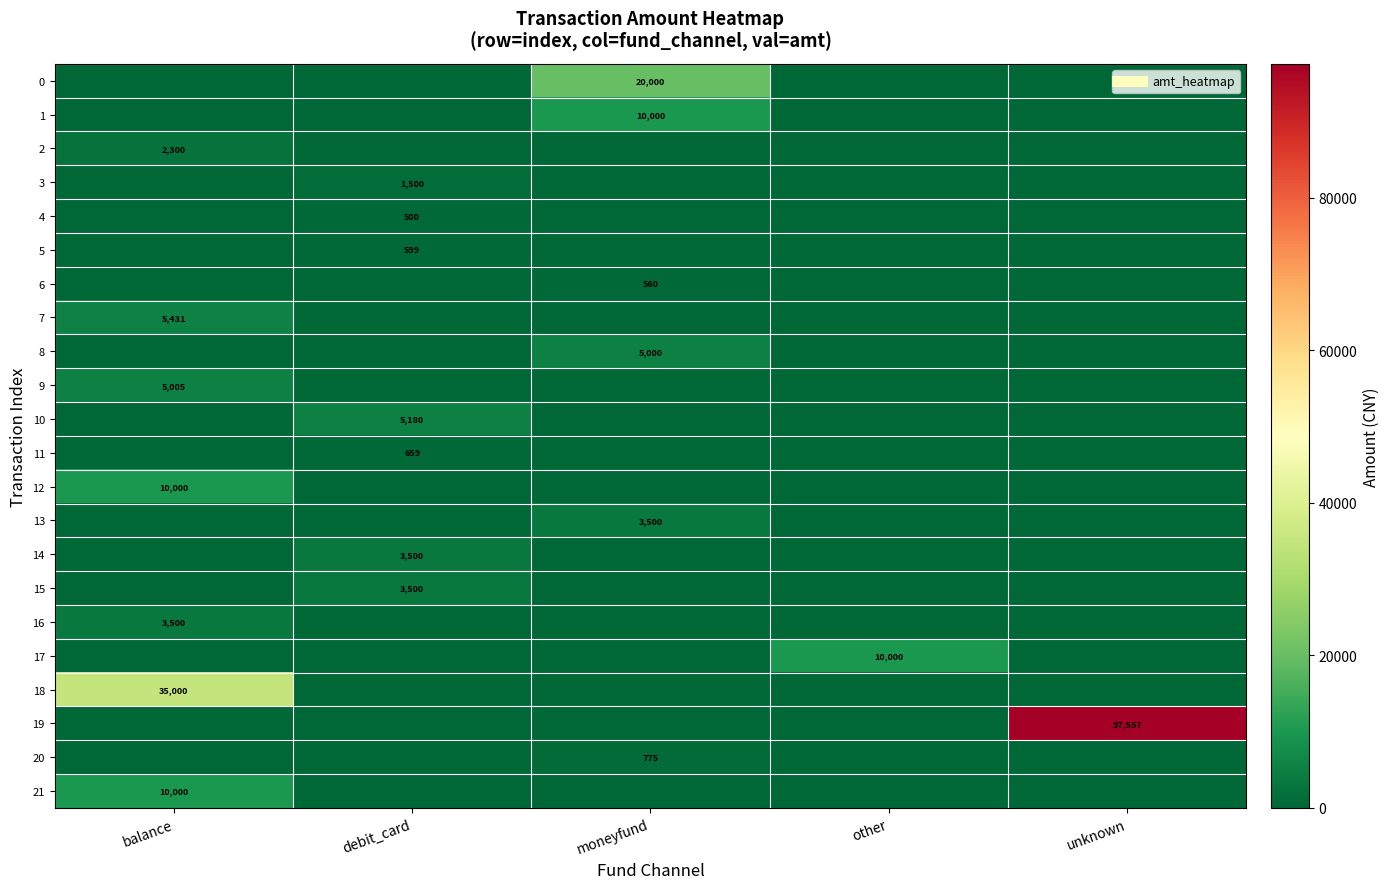

Which category has the lowest value across all series?

balance